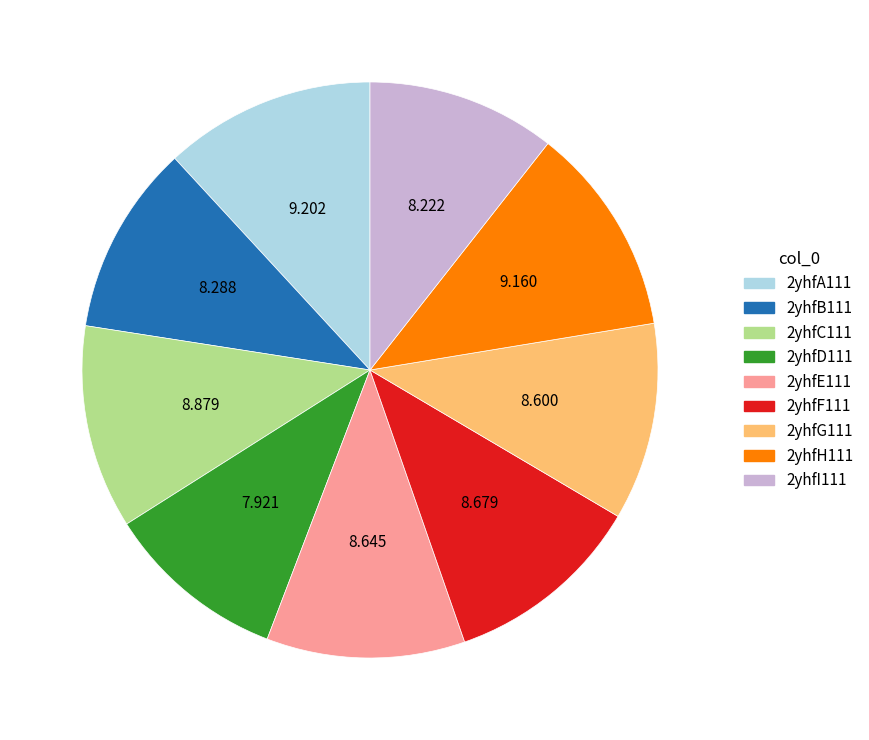

Do 2yhfH111 and 2yhfA111 together represent more than half of the pie?

No